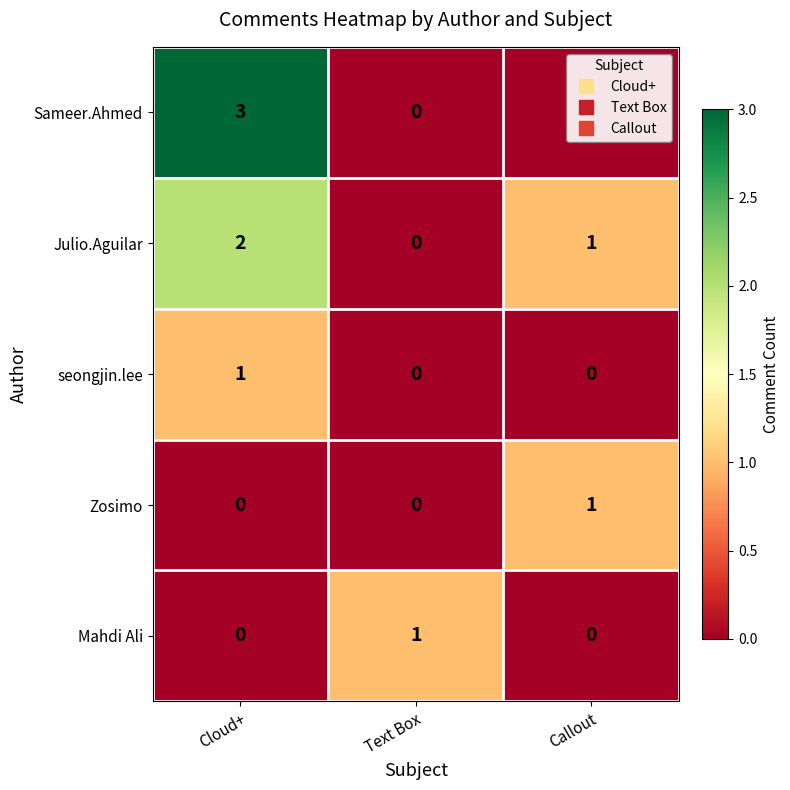

Rank the categories by Julio.Aguilar value from highest to lowest.

Cloud+, Callout, Text Box